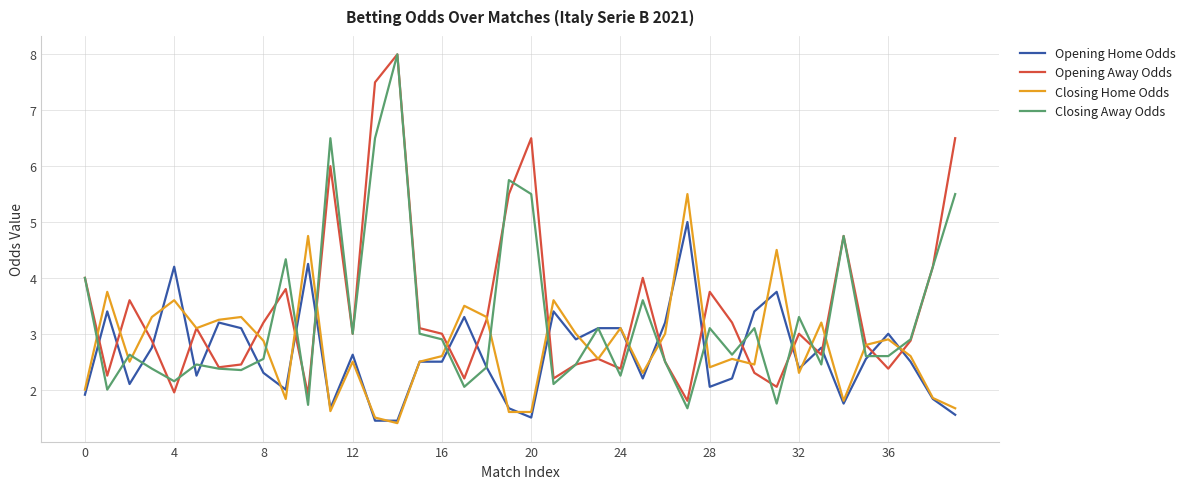

Which series ends up on top after the final intersection of Closing Away Odds and Closing Home Odds?

Closing Away Odds